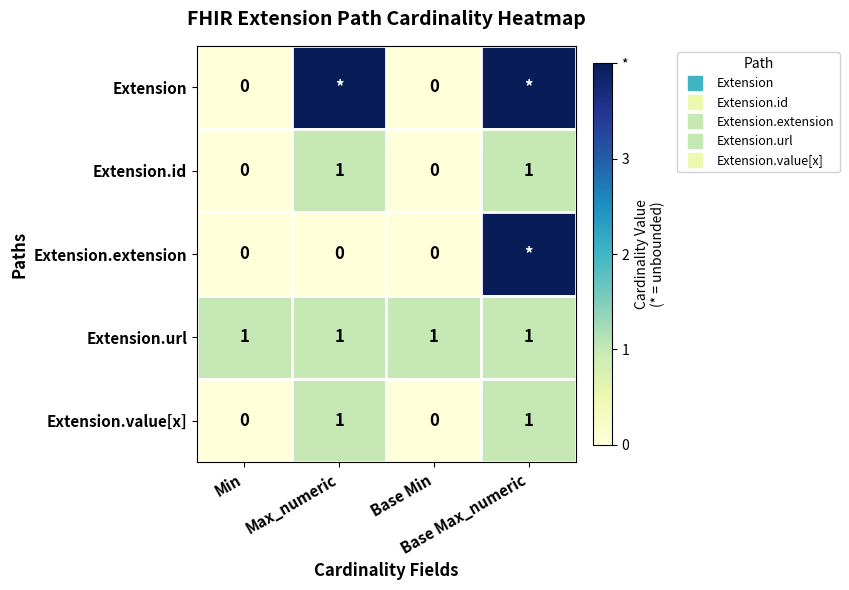

At which category is the sum across all series the highest?

Base Max_numeric